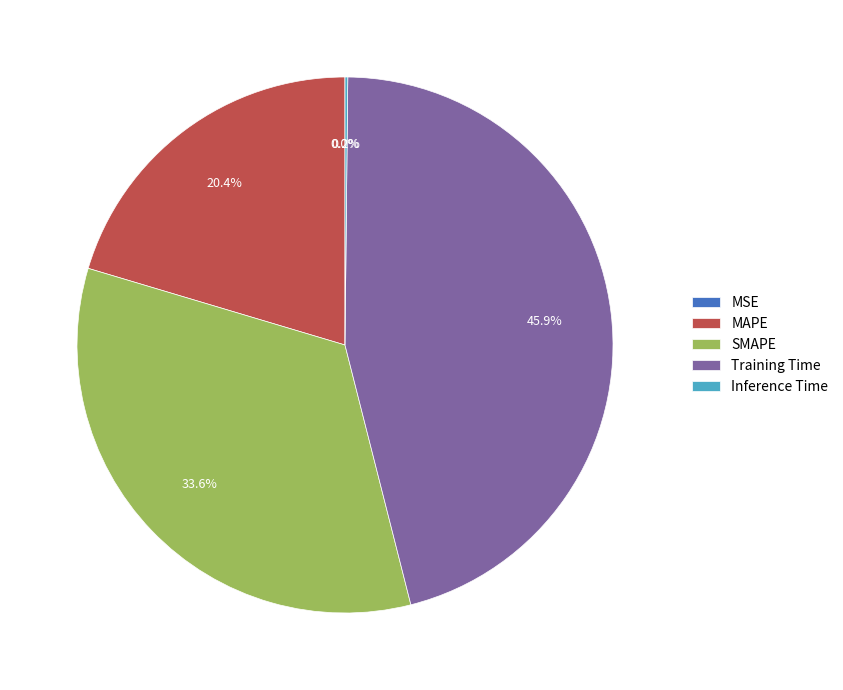

Which slice is the largest?

Training Time